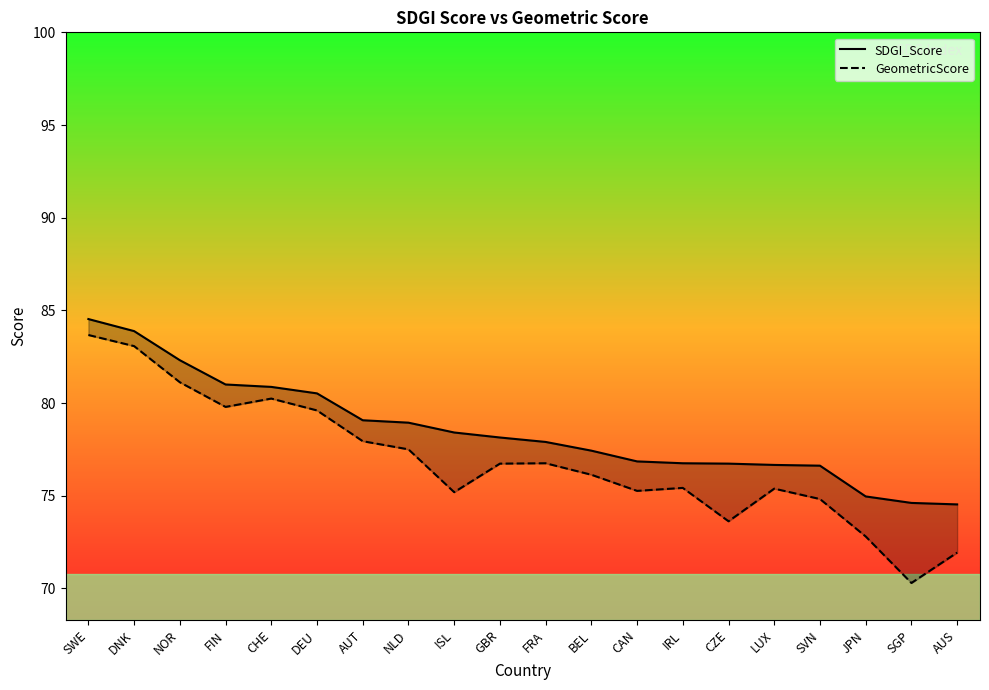

Rank the categories by GeometricScore value from highest to lowest.

SWE, DNK, NOR, CHE, FIN, DEU, AUT, NLD, FRA, GBR, BEL, IRL, LUX, CAN, ISL, SVN, CZE, JPN, AUS, SGP